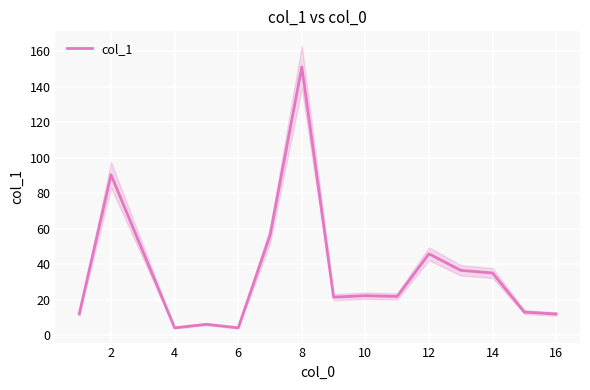

Where is the first local minimum?

4